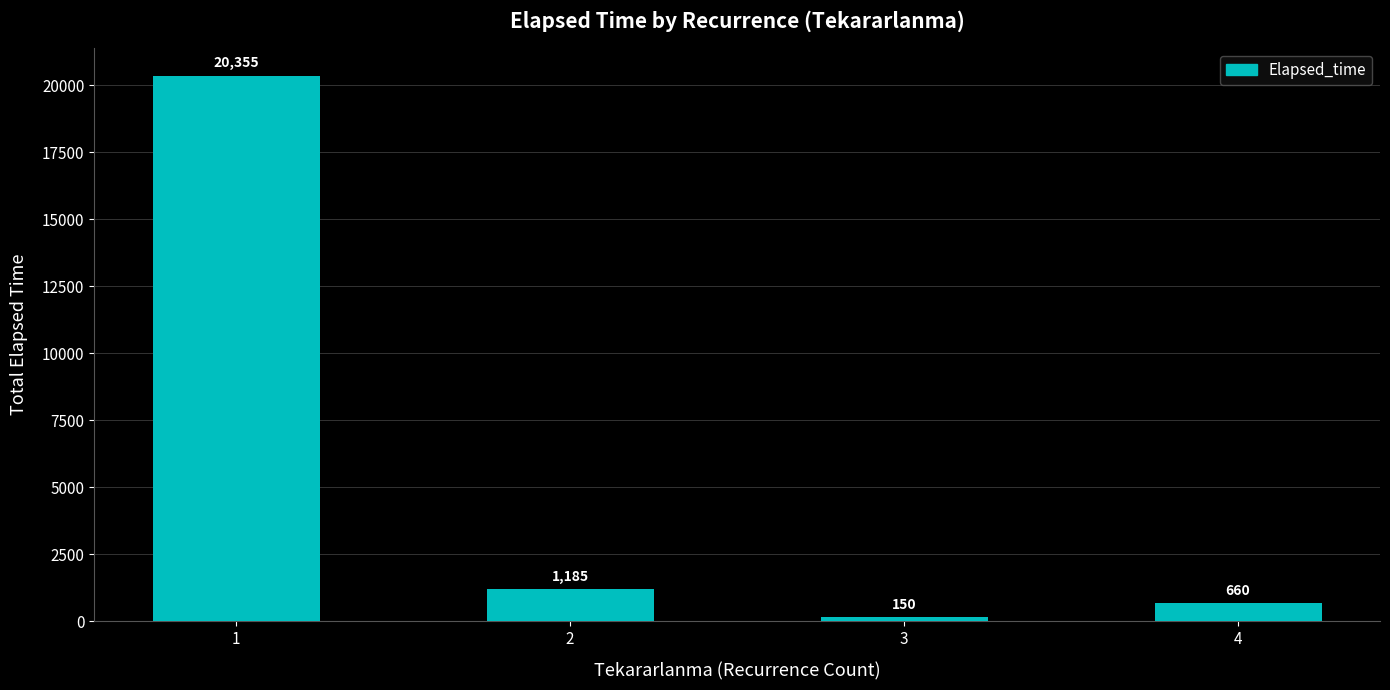

Which label corresponds to the smallest value in the chart?

3